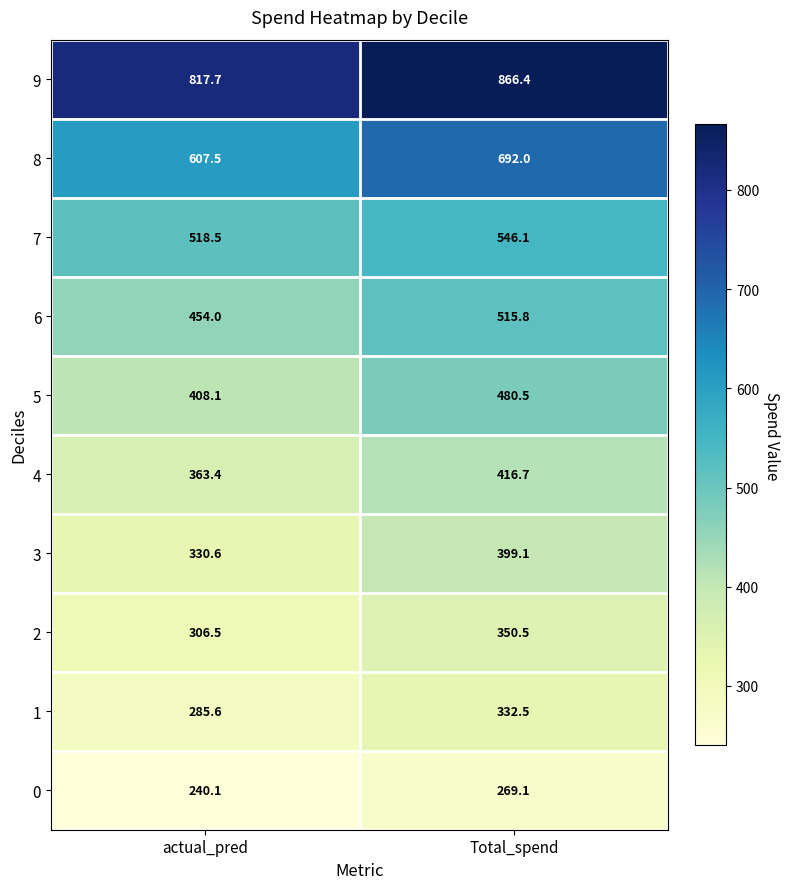

What is the total value across all series at actual_pred?

4332.0